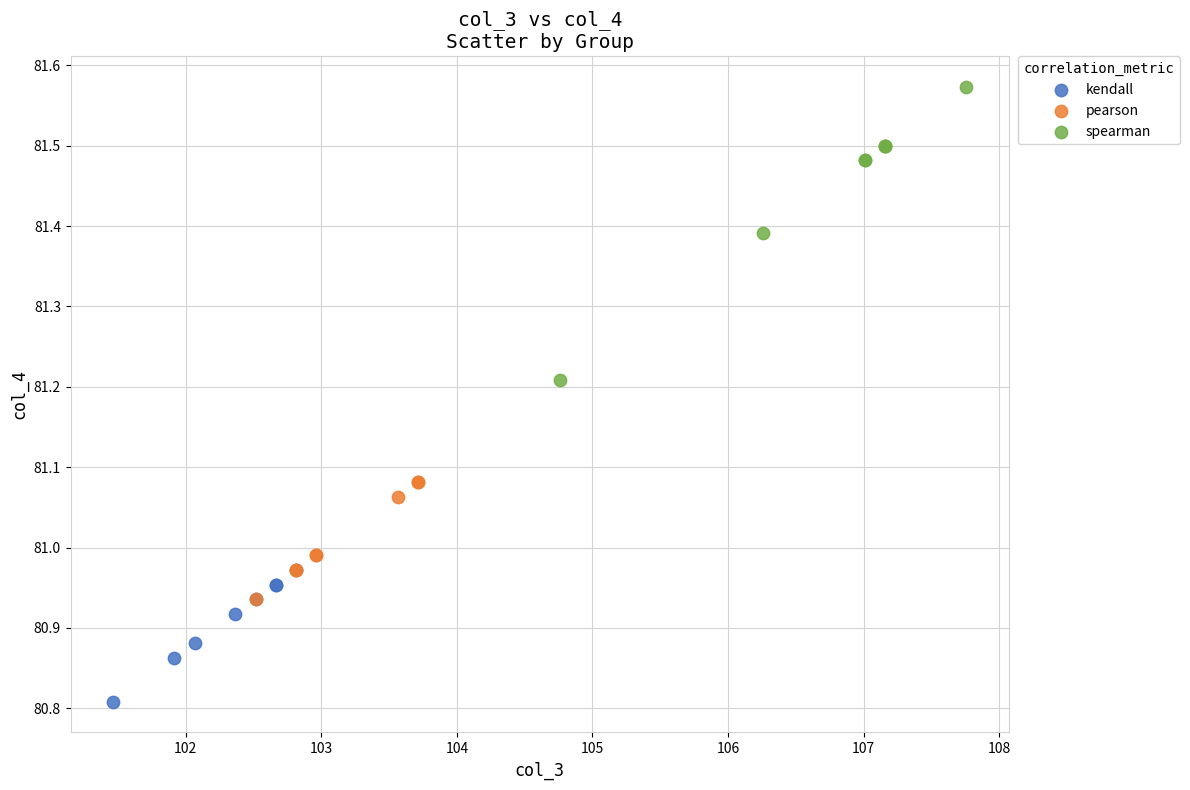

Which series reaches the minimum Y coordinate?

kendall